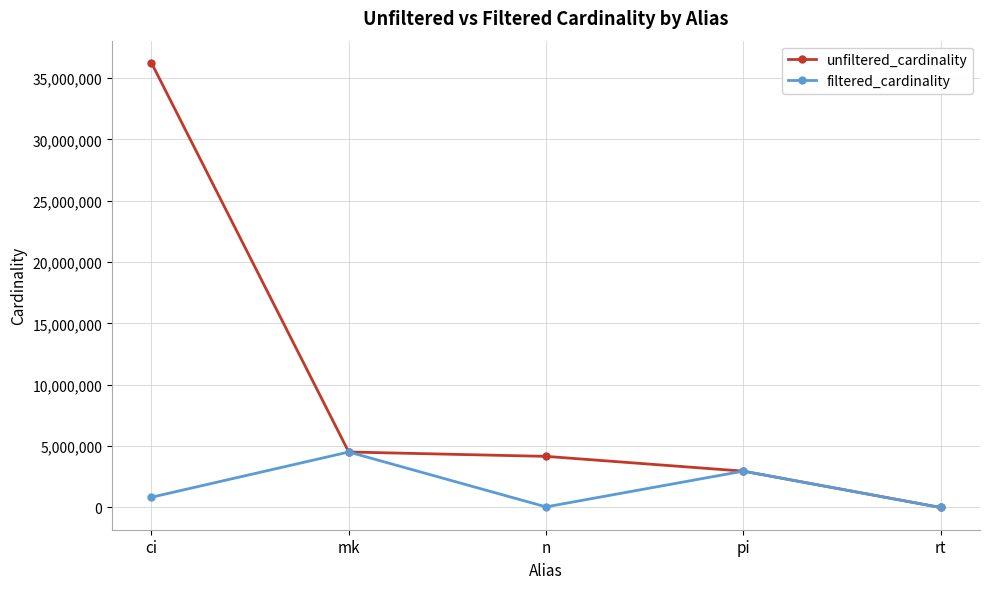

What is the greatest value displayed?

36244344